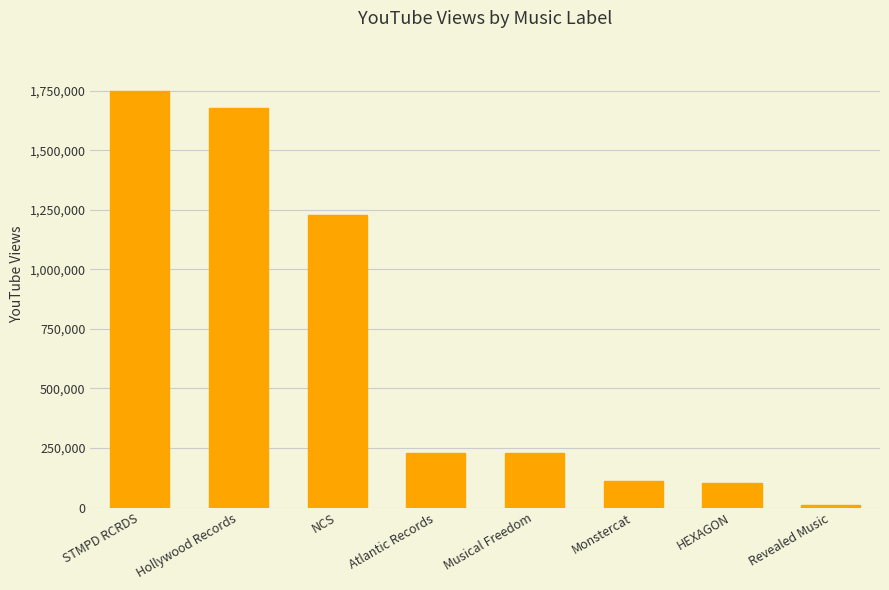

How many data points are less than 230076?

3